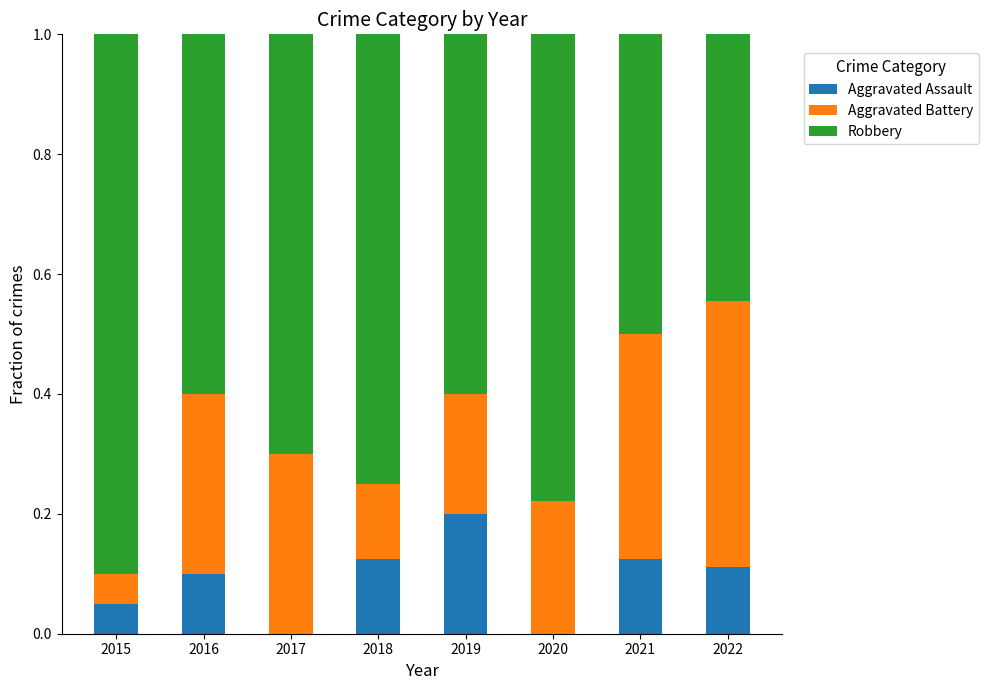

What is the total value across all series at 2020?

1.0